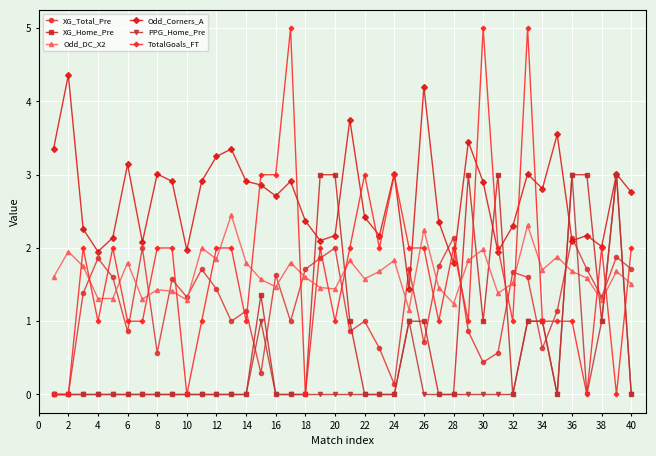

What is the greatest value displayed?

5.0